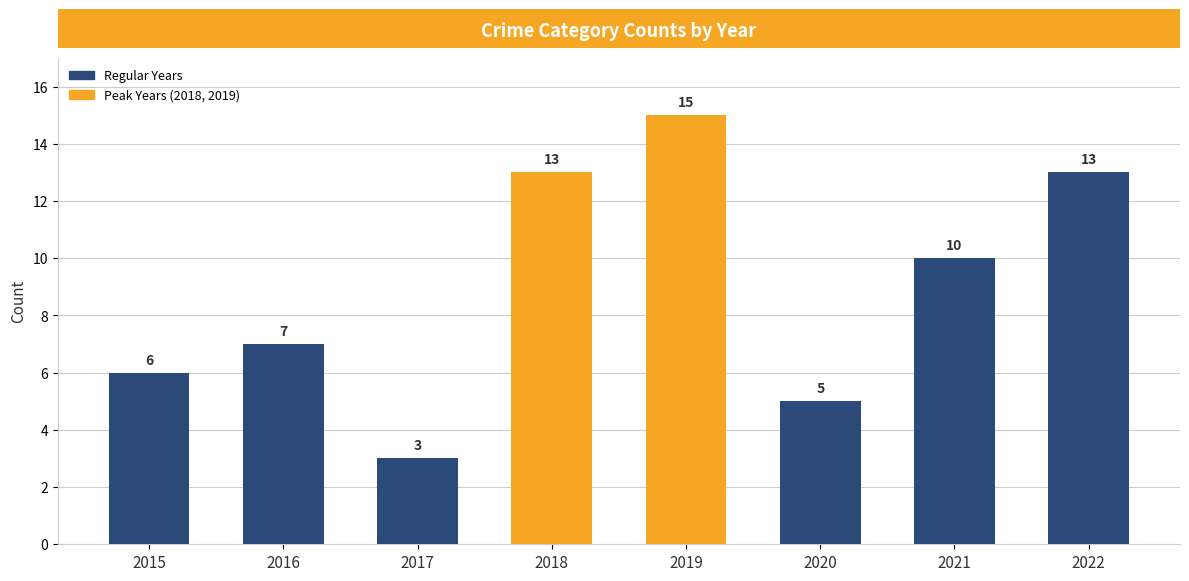

How many bars are there in total?

8